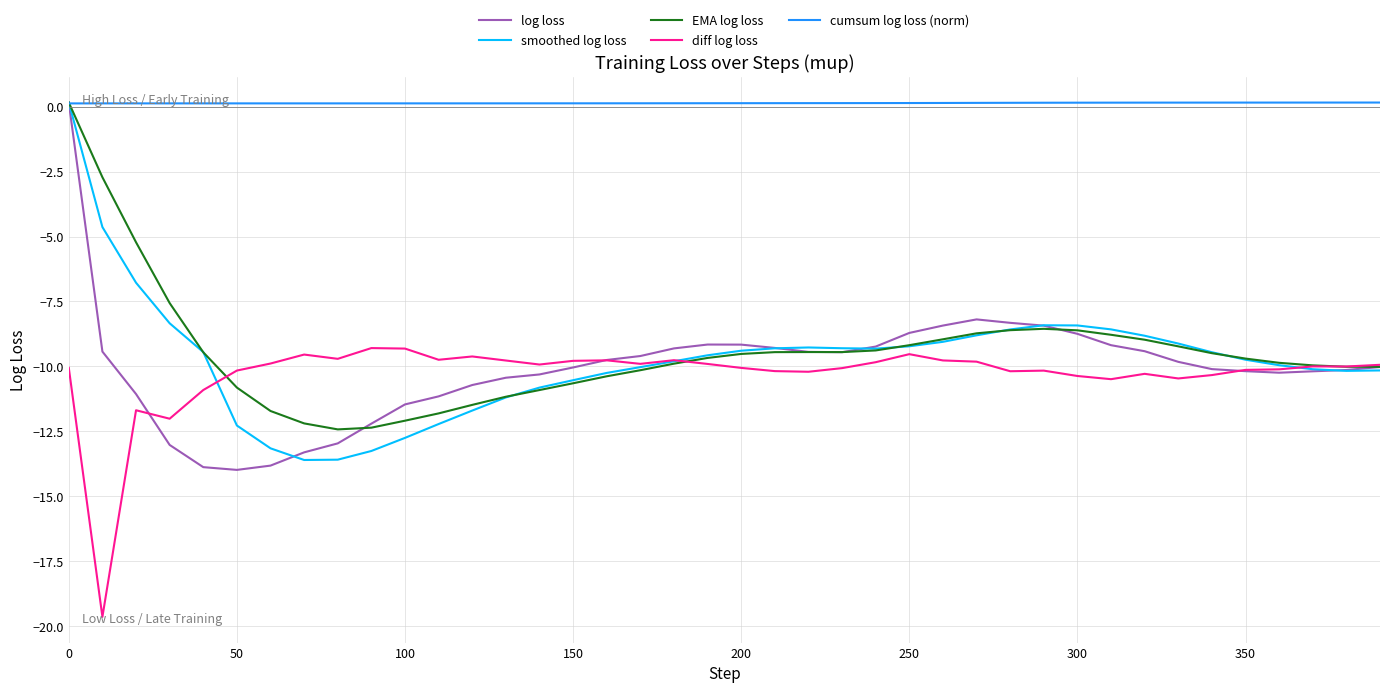

What is the minimum value shown in the chart?

-19.6